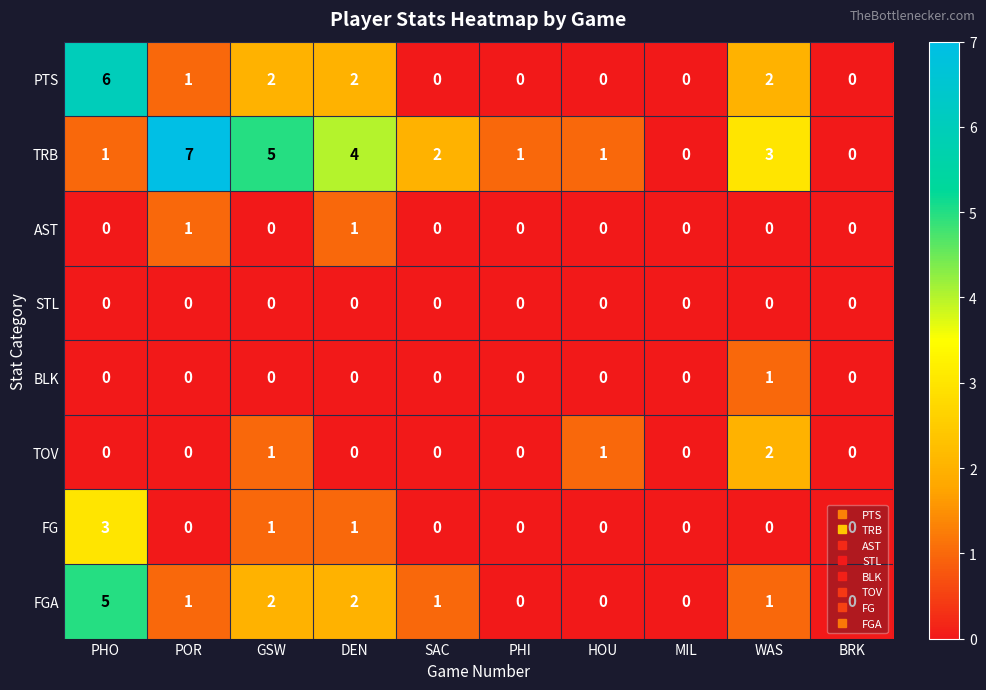

What is the total value across all series at PHO?

15